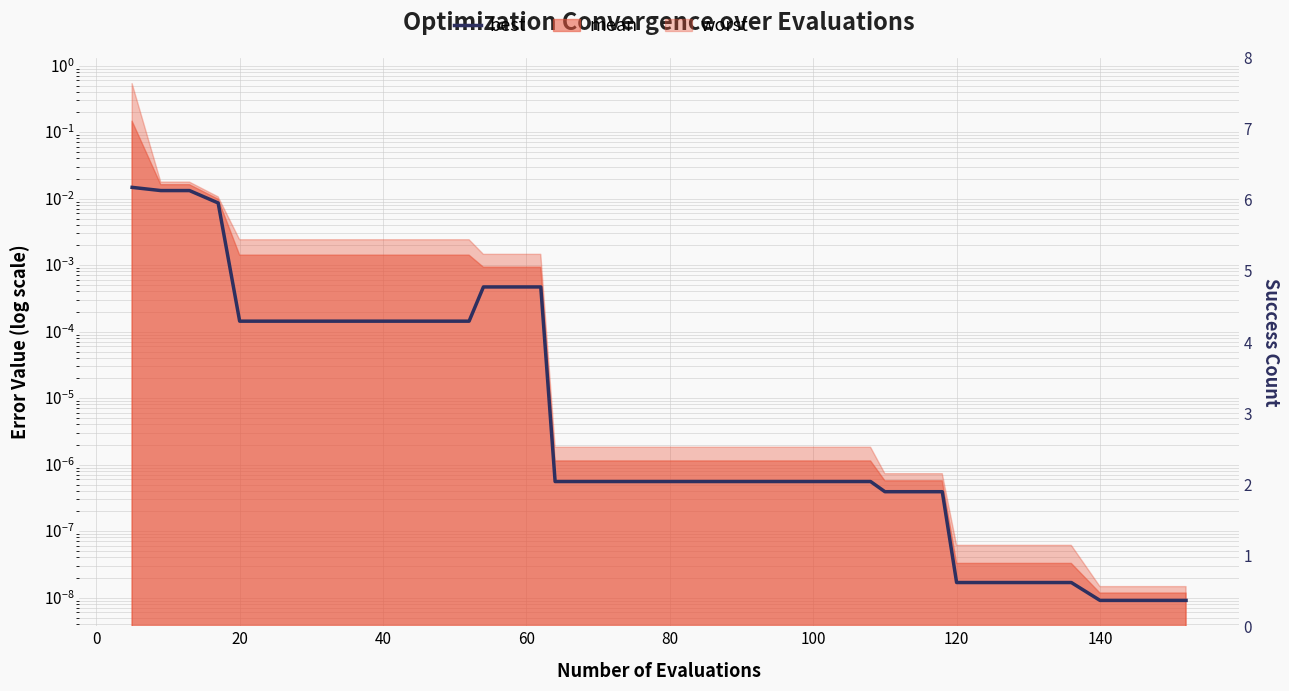

The value at 40 is 0.0. True or false?

True